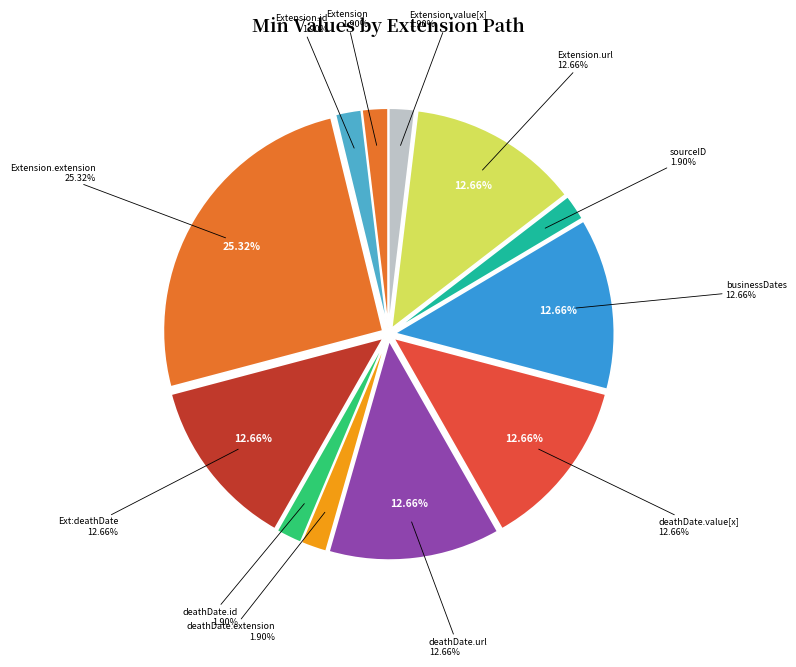

What is the smallest slice in the pie chart?

Extension